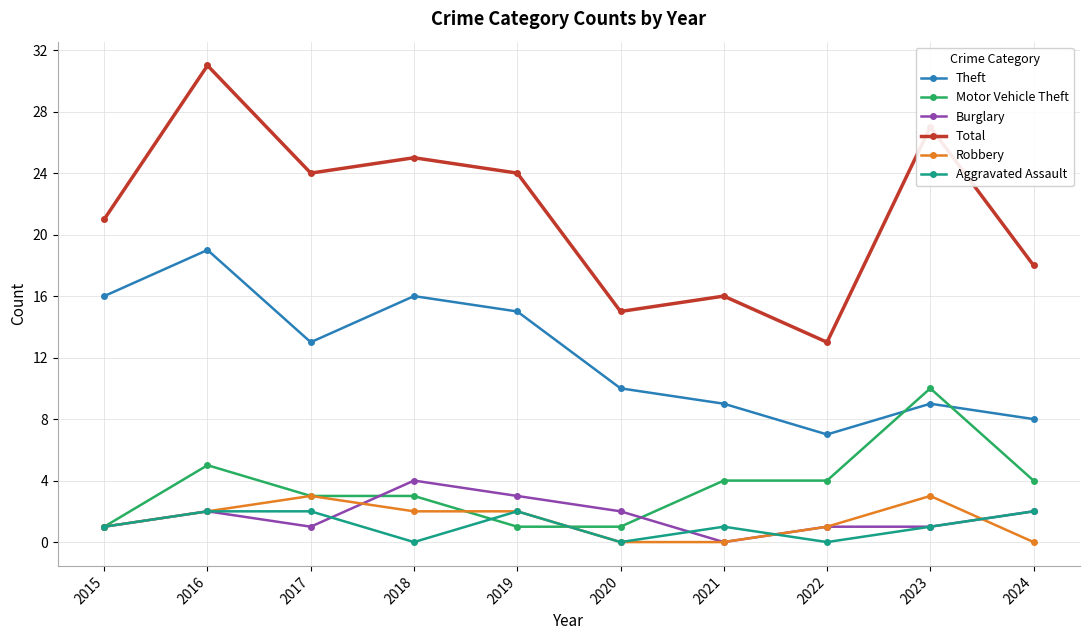

How many series are shown in this chart?

6